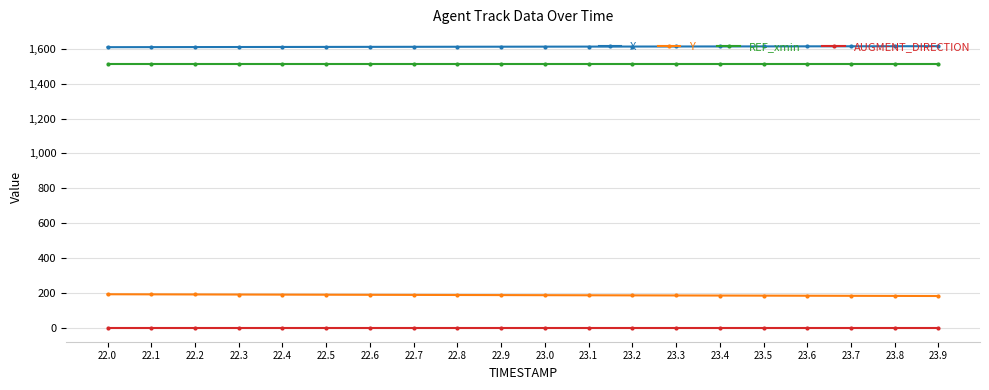

Is the value of X at 22.3 greater than the value of AUGMENT_DIRECTION at 23.7?

Yes